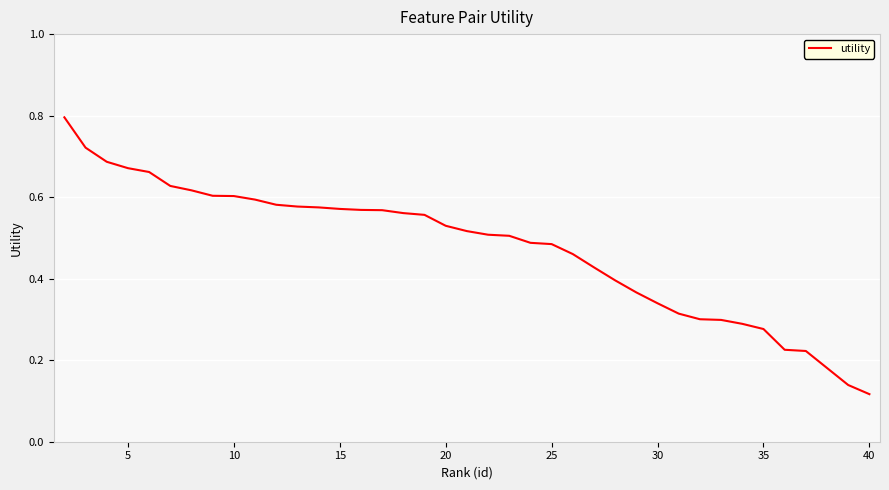

What is the maximum value shown in the chart?

0.8